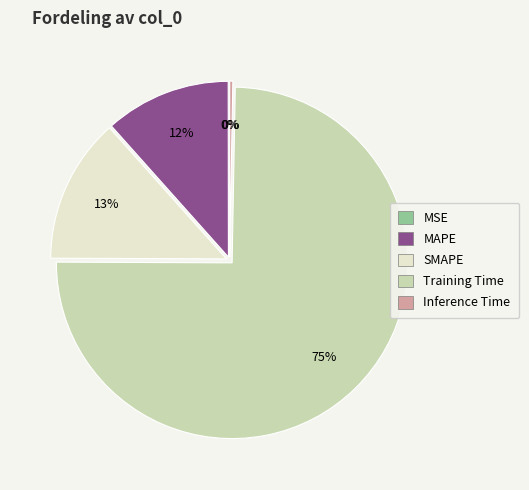

Which slice is the largest?

Training Time